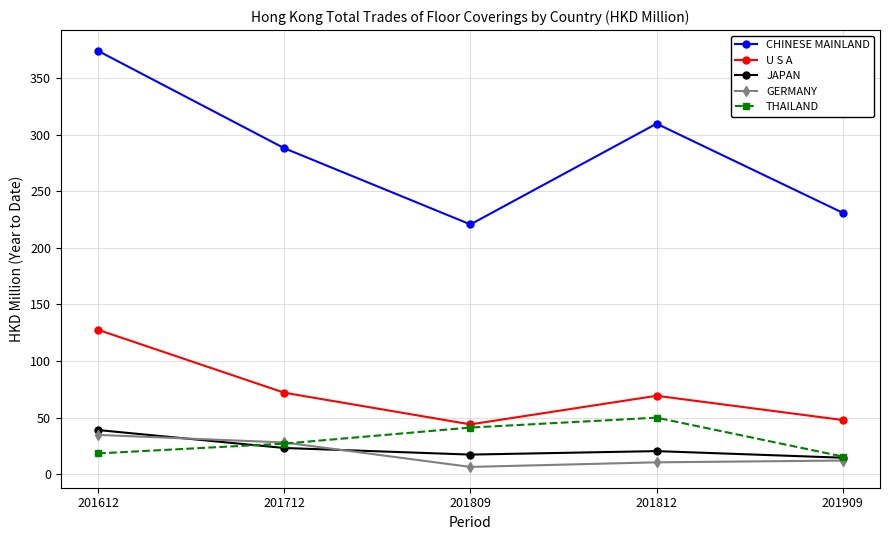

Which series has the largest range (max minus min)?

CHINESE MAINLAND